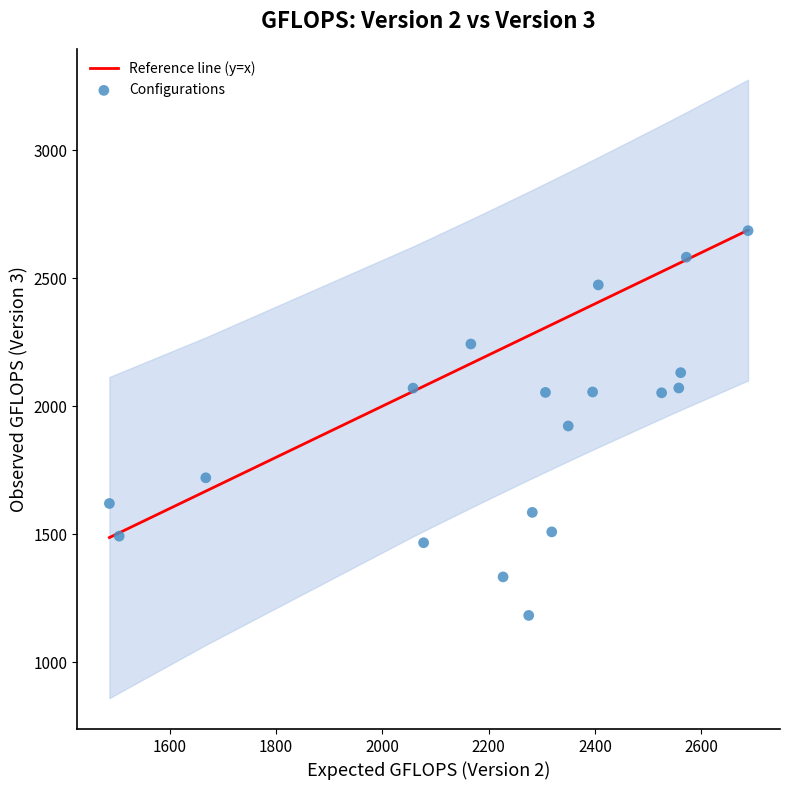

What is the range of X values (max minus min)?

1201.3